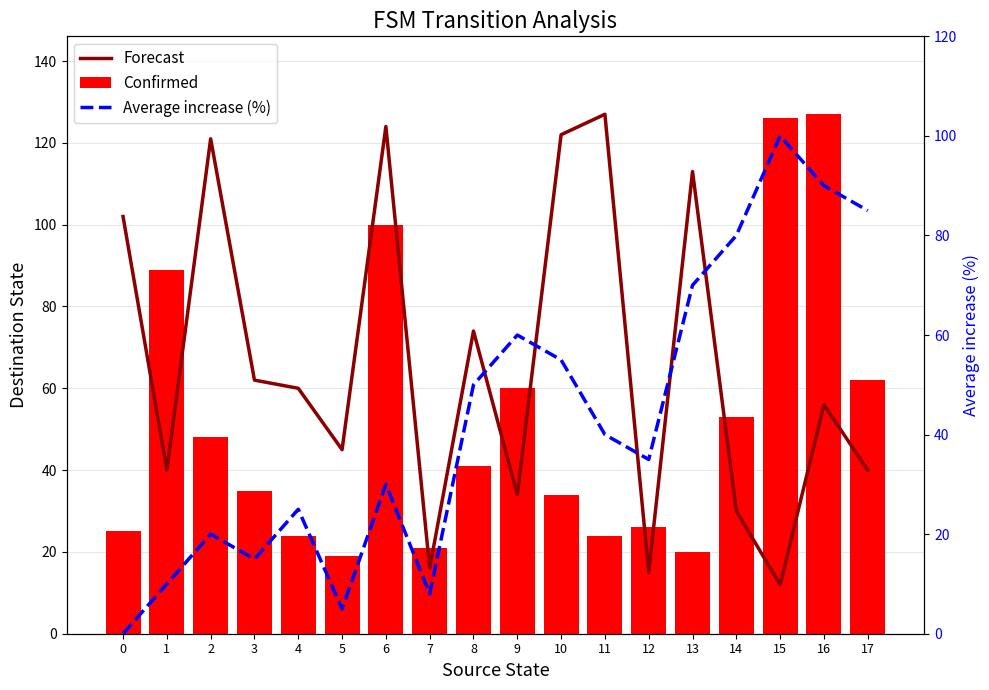

How many values in the Confirmed series exceed 41?

8